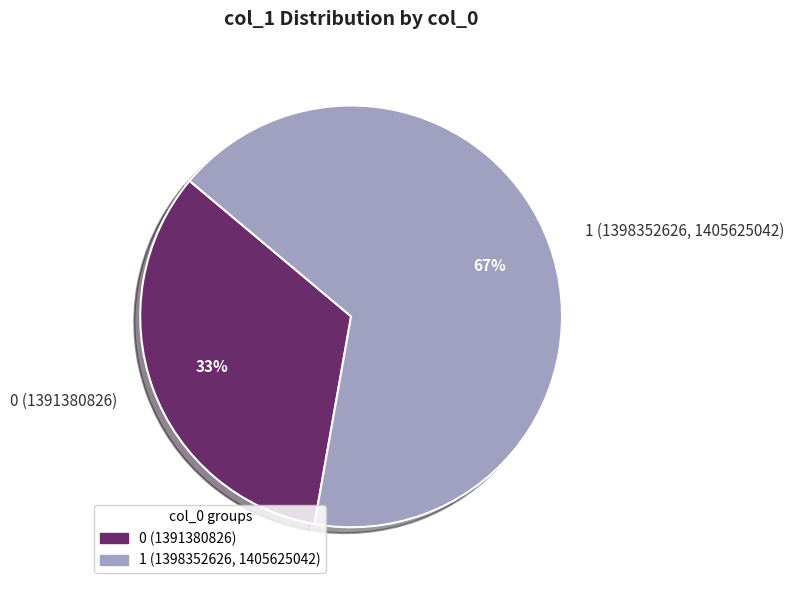

How many segments does this pie chart have?

2